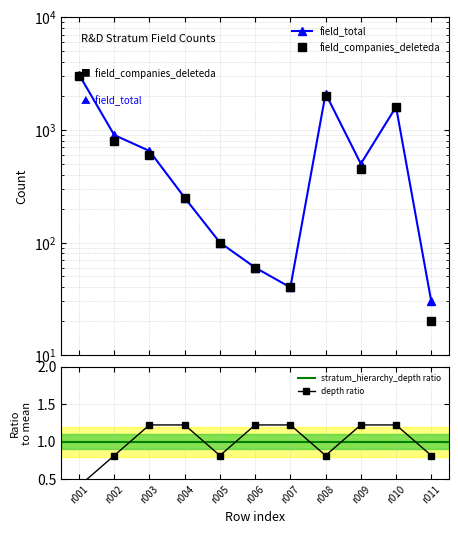

What is the sum of all field_total values?

9330.0